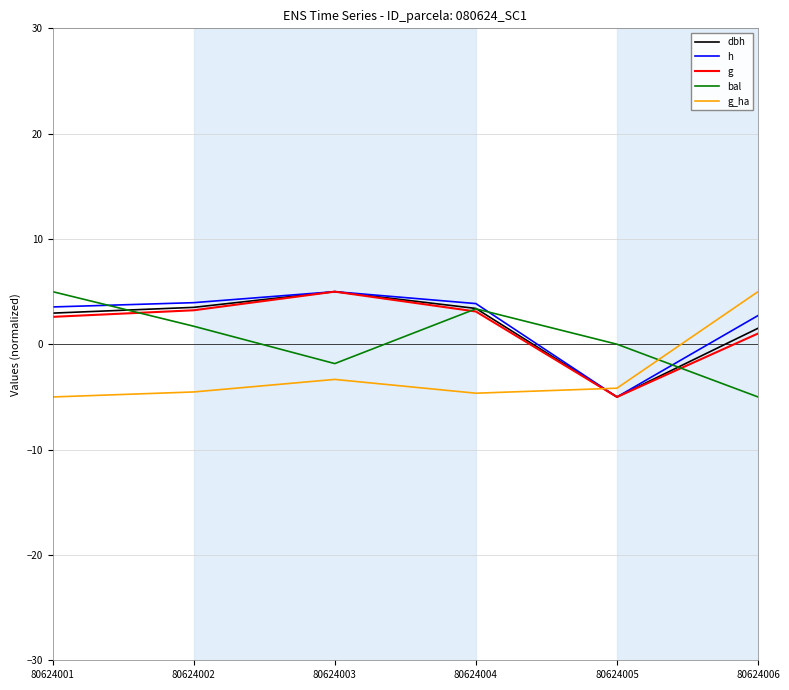

Is the value of g at 80624003 greater than the value of g_ha at 80624003?

Yes